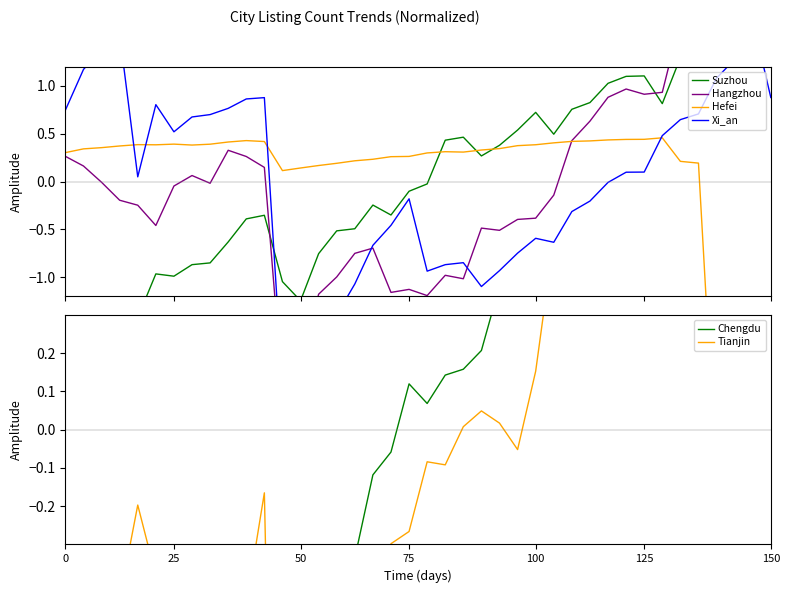

Is it true that Tianjin equals 0.3 at 100?

False